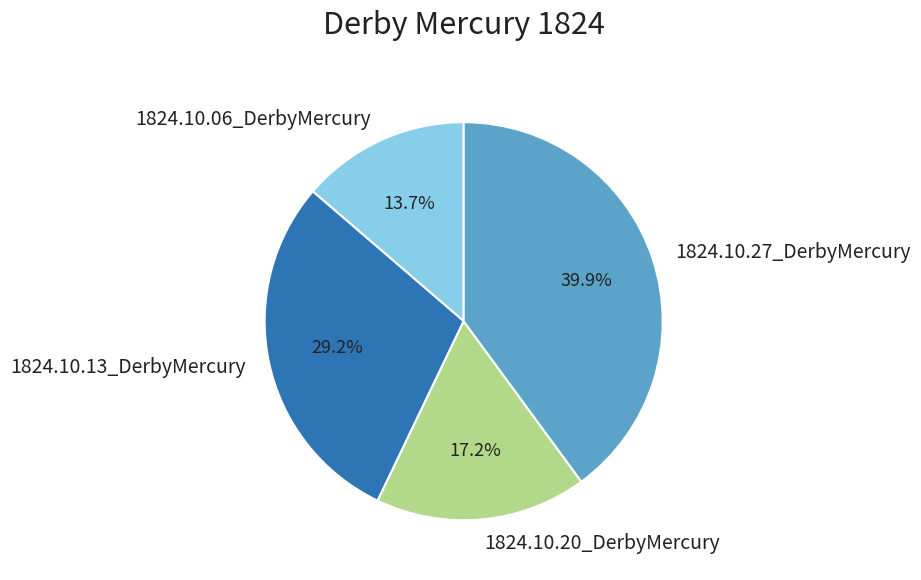

Is there any slice that represents more than half of the pie?

No